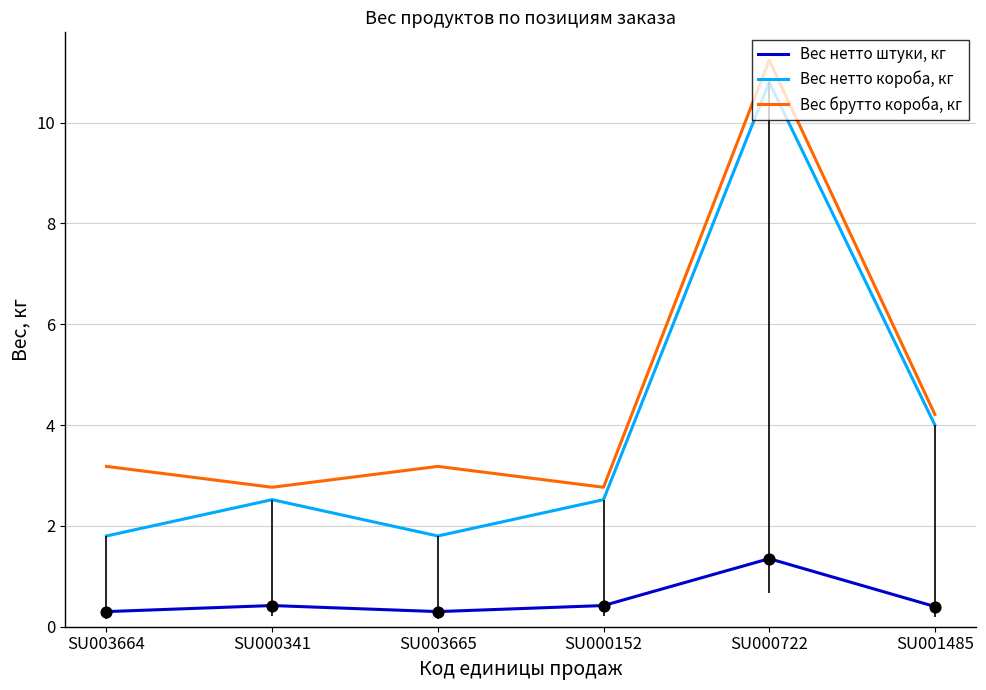

Is the value of Вес нетто короба, кг at SU003665 greater than the value of Вес брутто короба, кг at SU003664?

No